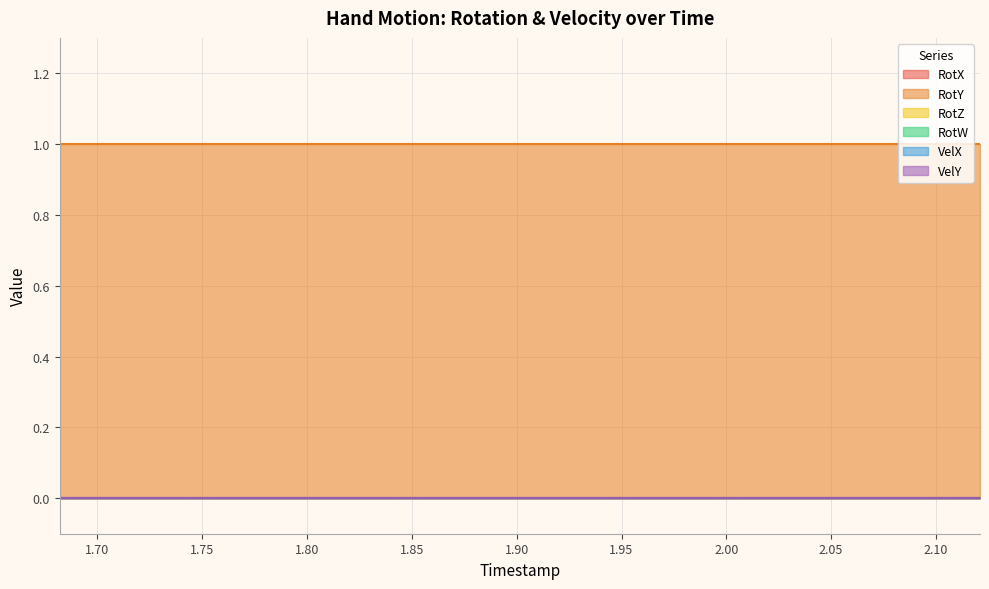

Which series changed the most between 1.904 and 2.054?

RotX